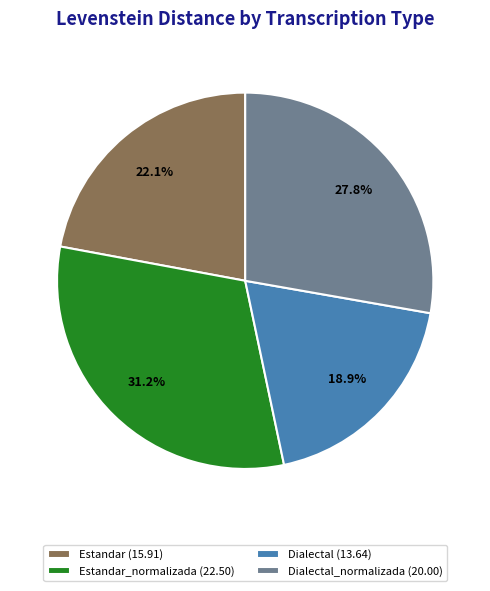

Is there any slice that represents more than half of the pie?

No